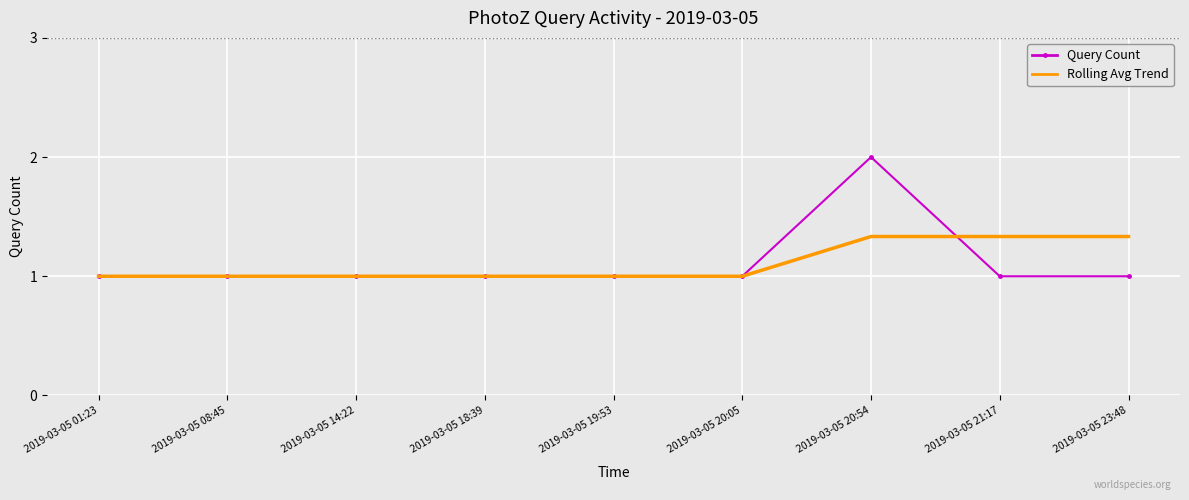

Between 2019-03-05 20:54 and 2019-03-05 23:48, which series saw the biggest shift?

Query Count